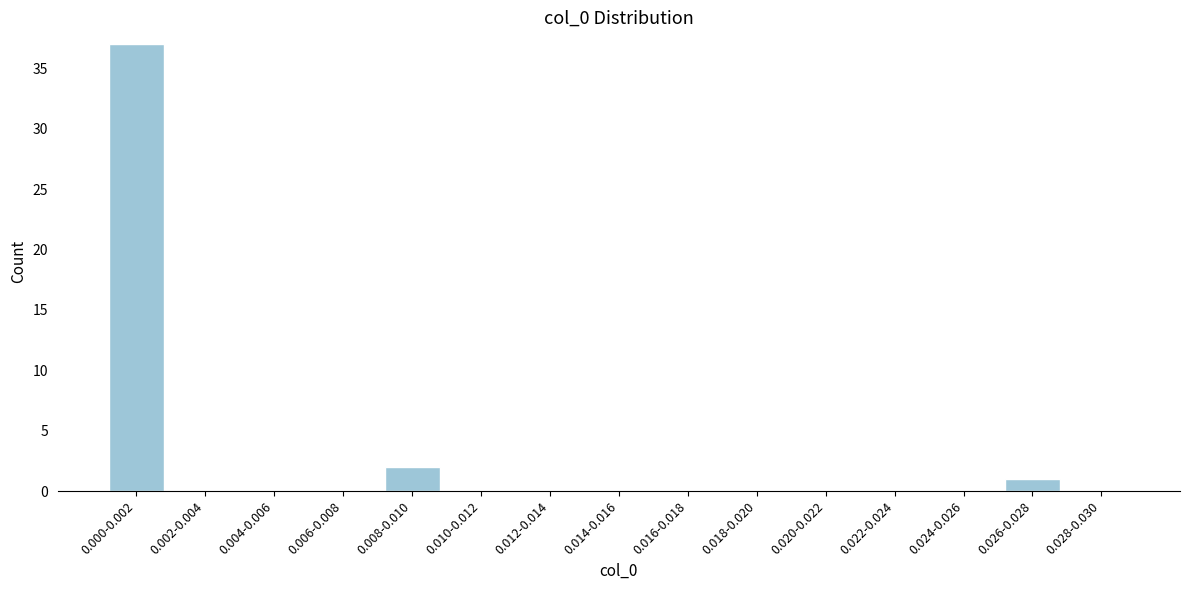

Reading left to right, what are all the values shown in this chart?

0.000-0.002=37	0.002-0.004=0	0.004-0.006=0	0.006-0.008=0	0.008-0.010=2	0.010-0.012=0	0.012-0.014=0	0.014-0.016=0	0.016-0.018=0	0.018-0.020=0	0.020-0.022=0	0.022-0.024=0	0.024-0.026=0	0.026-0.028=1	0.028-0.030=0